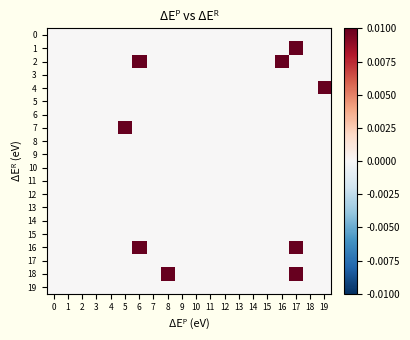

At 15, list the series in order from largest to smallest.

0, 1, 2, 3, 4, 5, 6, 7, 8, 9, 10, 11, 12, 13, 14, 15, 16, 17, 18, 19